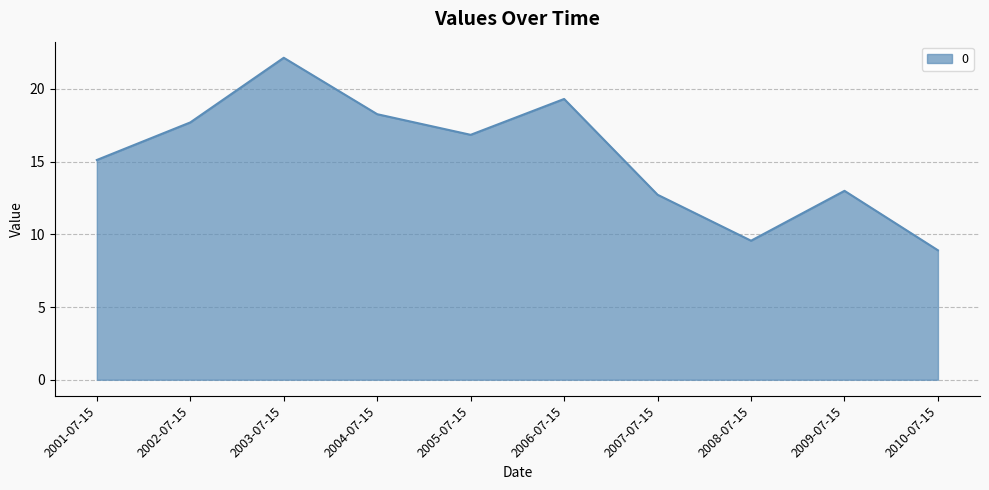

Is it true that the value at 2003-07-15 is 22.1?

True